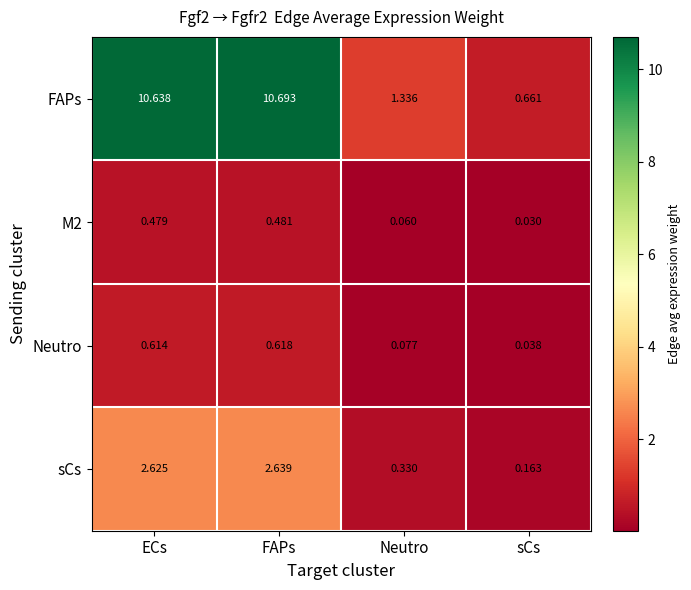

Which series has the largest total across all categories?

FAPs